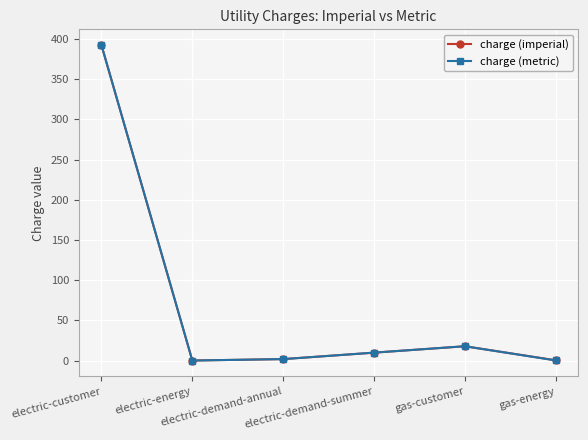

True or false: charge (metric) has more than 2 interior local peaks.

False